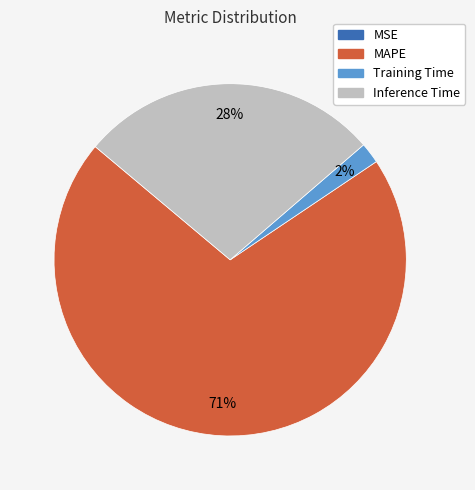

Do Training Time and MAPE together represent more than half of the pie?

Yes